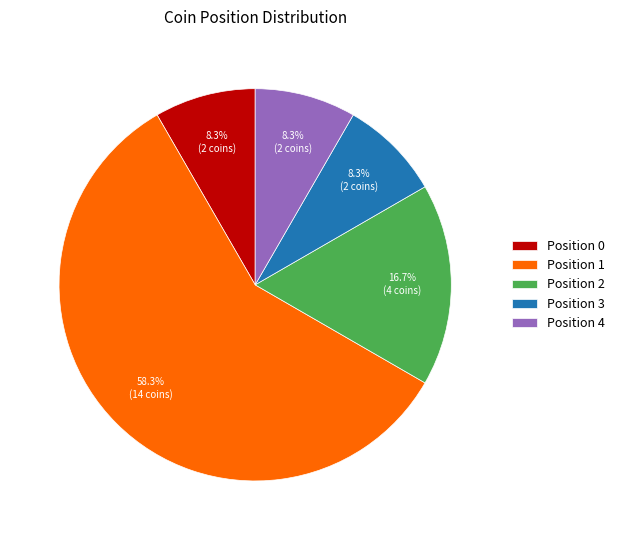

How many segments does this pie chart have?

5